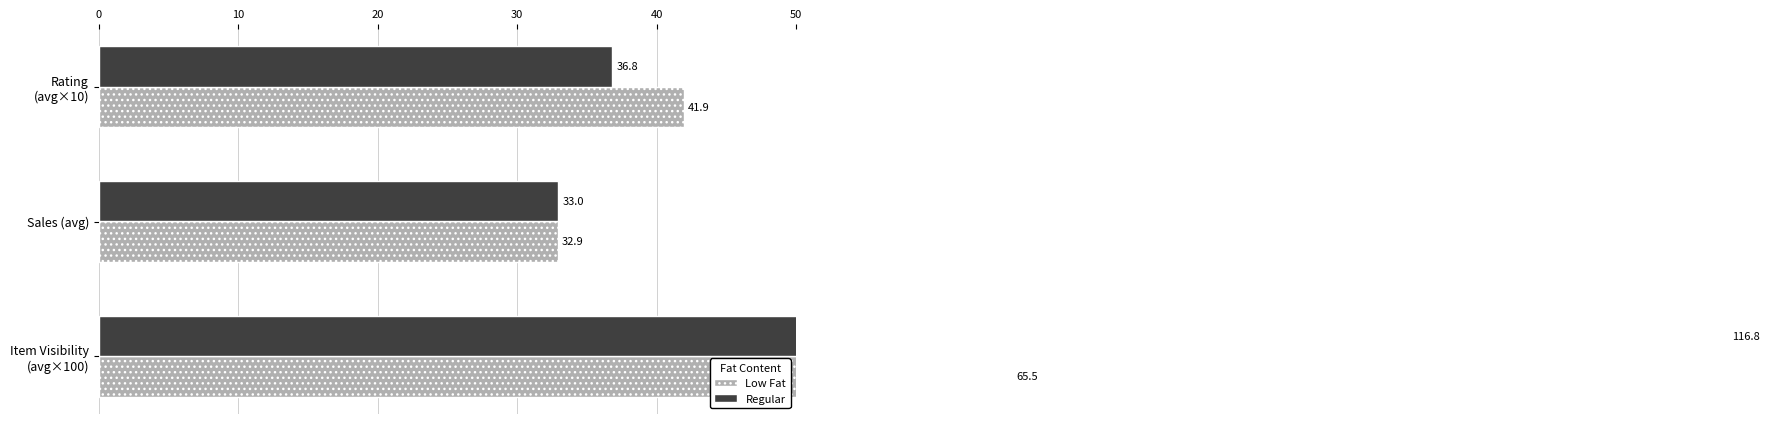

What is the difference between the maximum and minimum values in the Low Fat series?

32.6